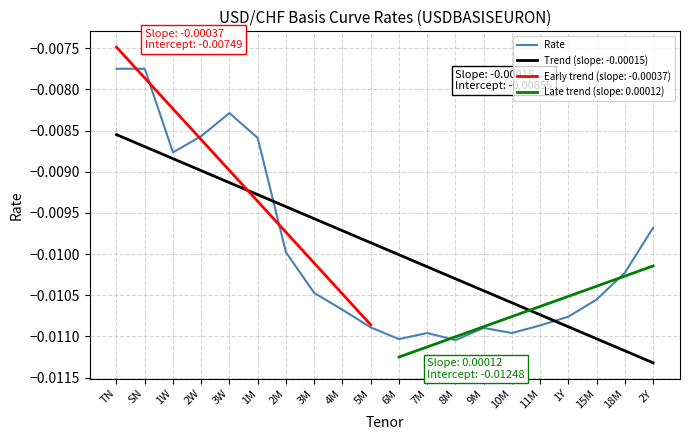

True or false: Rate and Trend (slope: -0.00015) intersect in this chart.

True